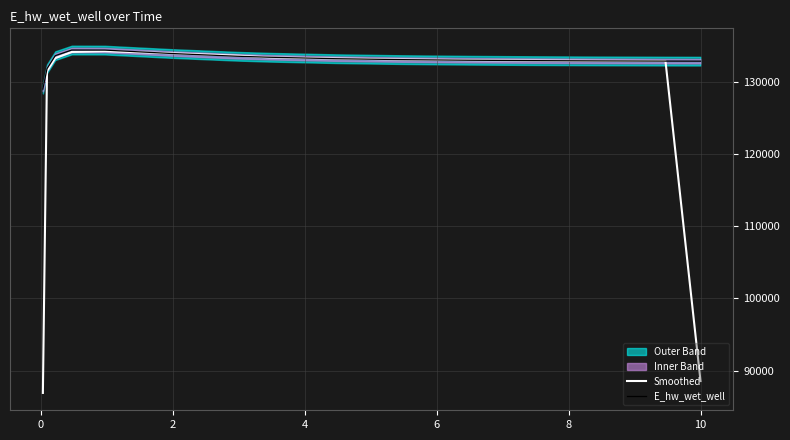

What is the lowest value of the E_hw_wet_well series?

128982.6